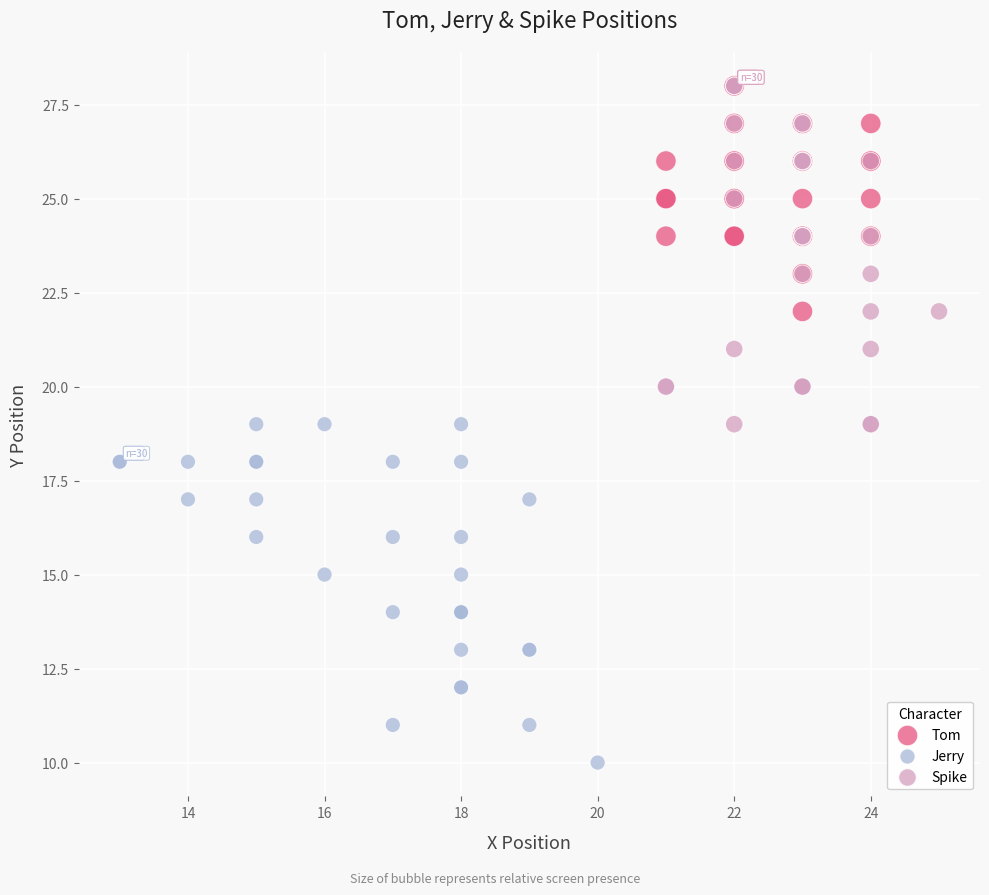

Which series contains the lowest Y value?

Jerry